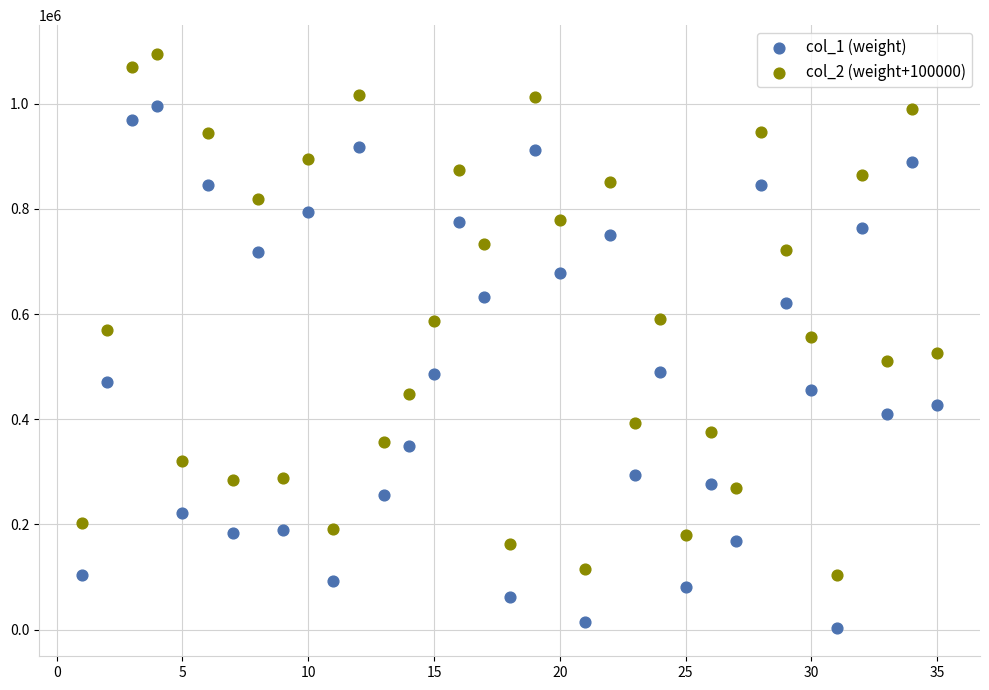

What is the X range (max minus min) for the scatter plot?

34